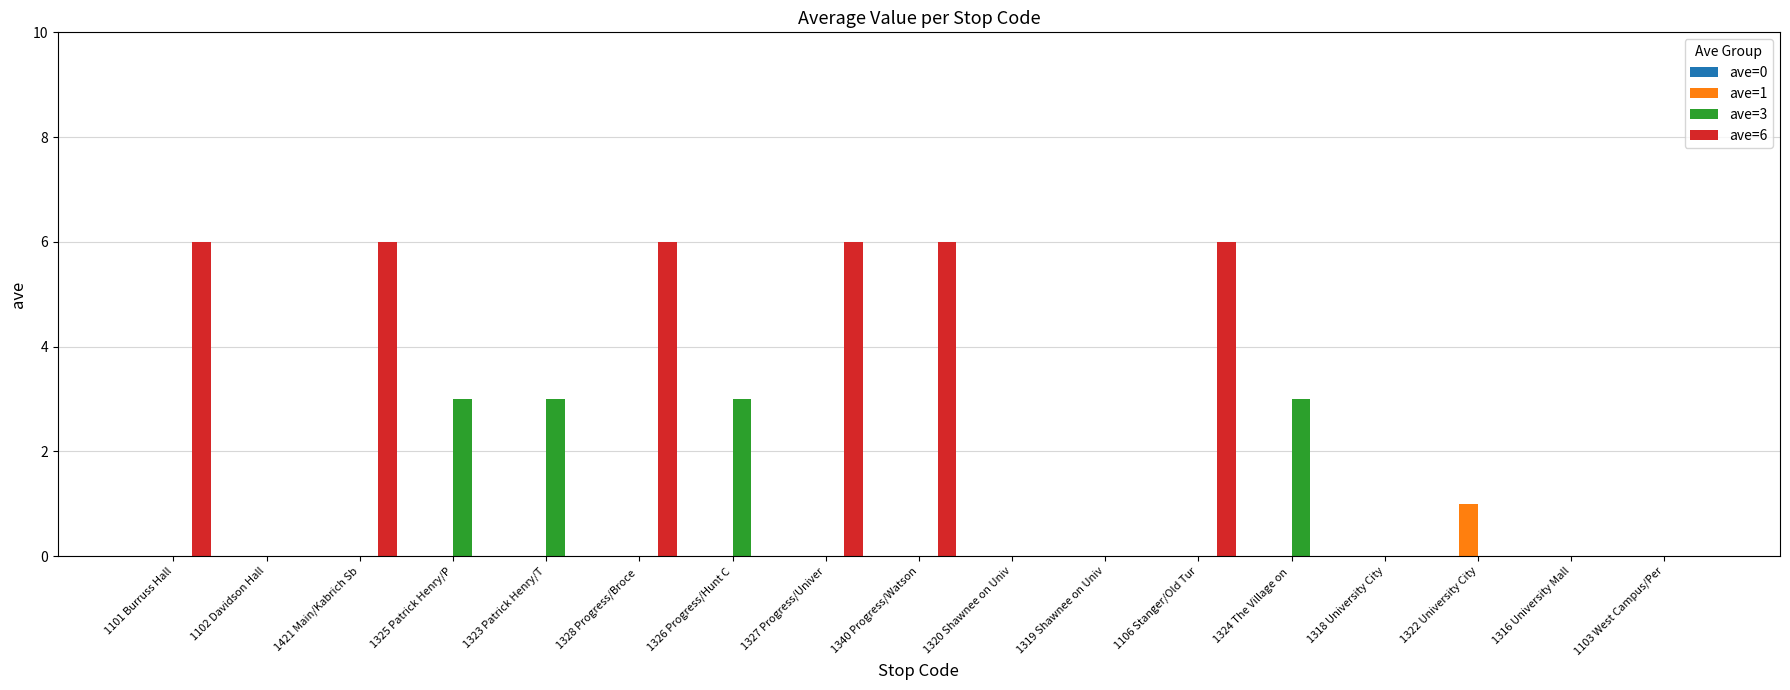

How many series are shown in this chart?

4